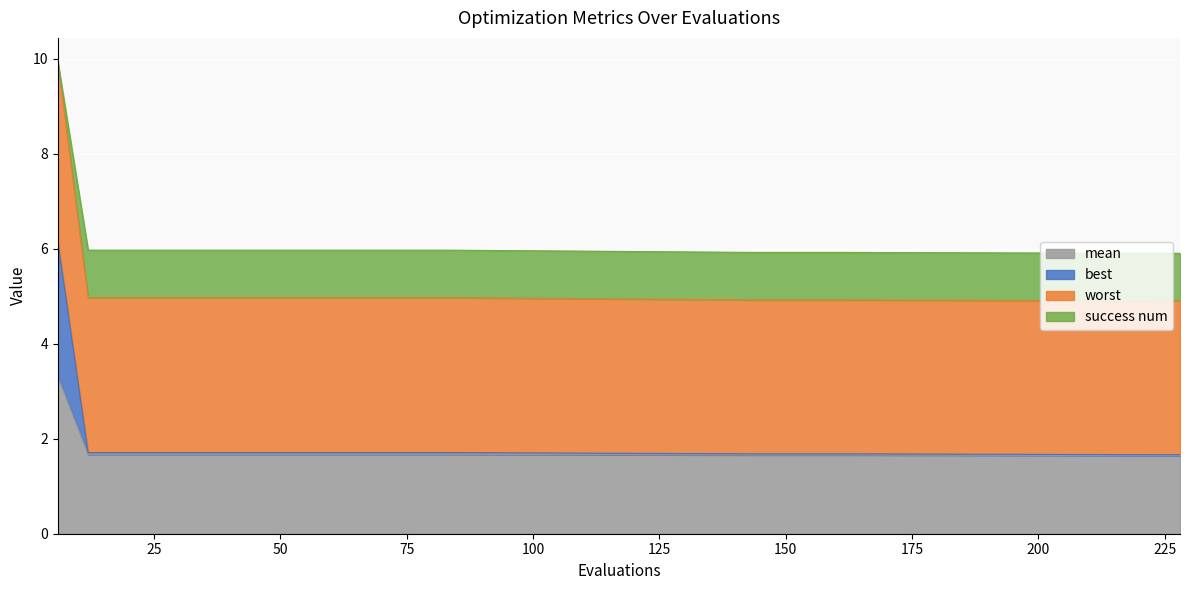

Between 12 and 162, which series saw the biggest shift?

worst